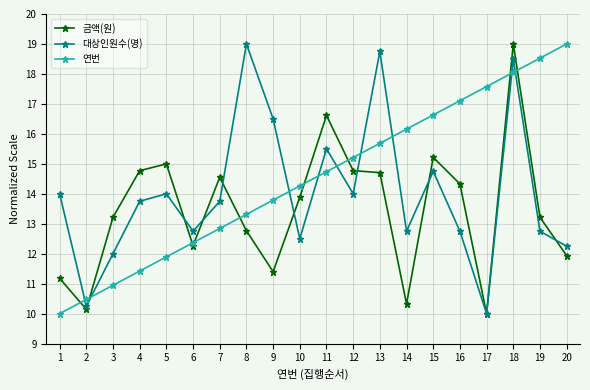

What is the total value across all series at 3?

36.2